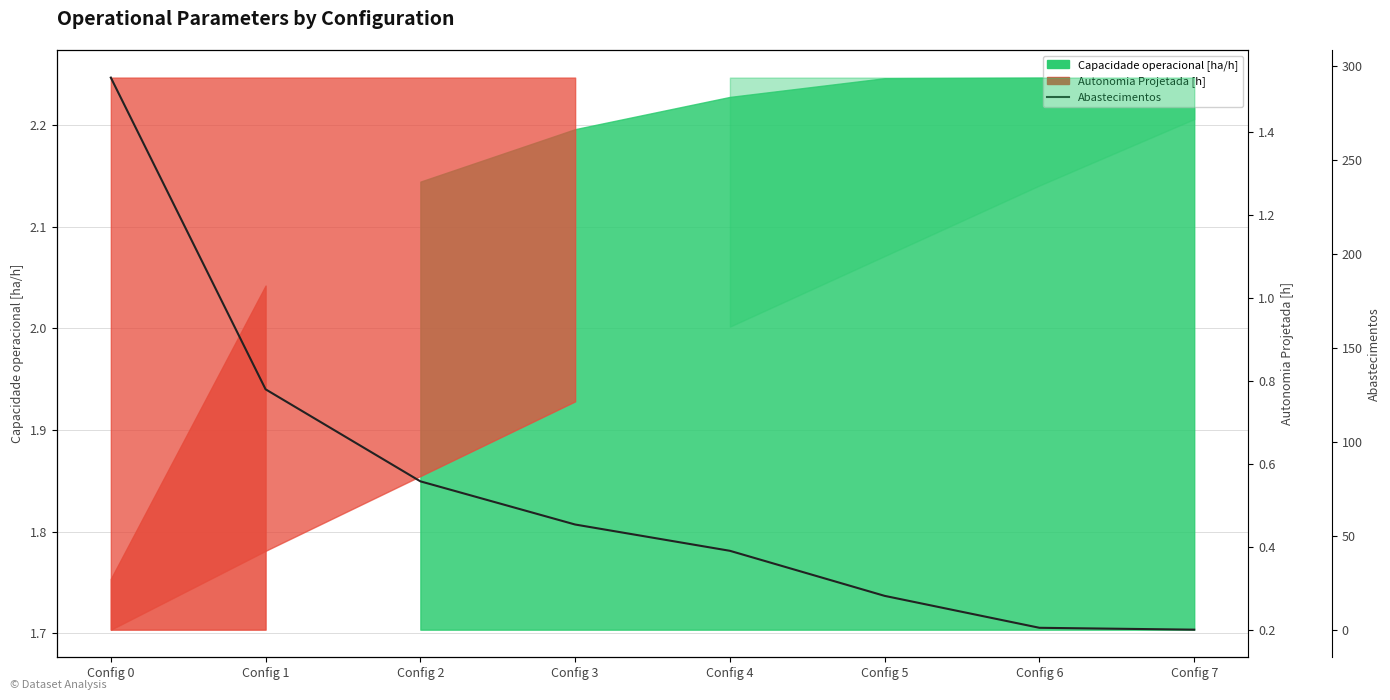

What is the change in value from Config 2 to Config 7?

-79